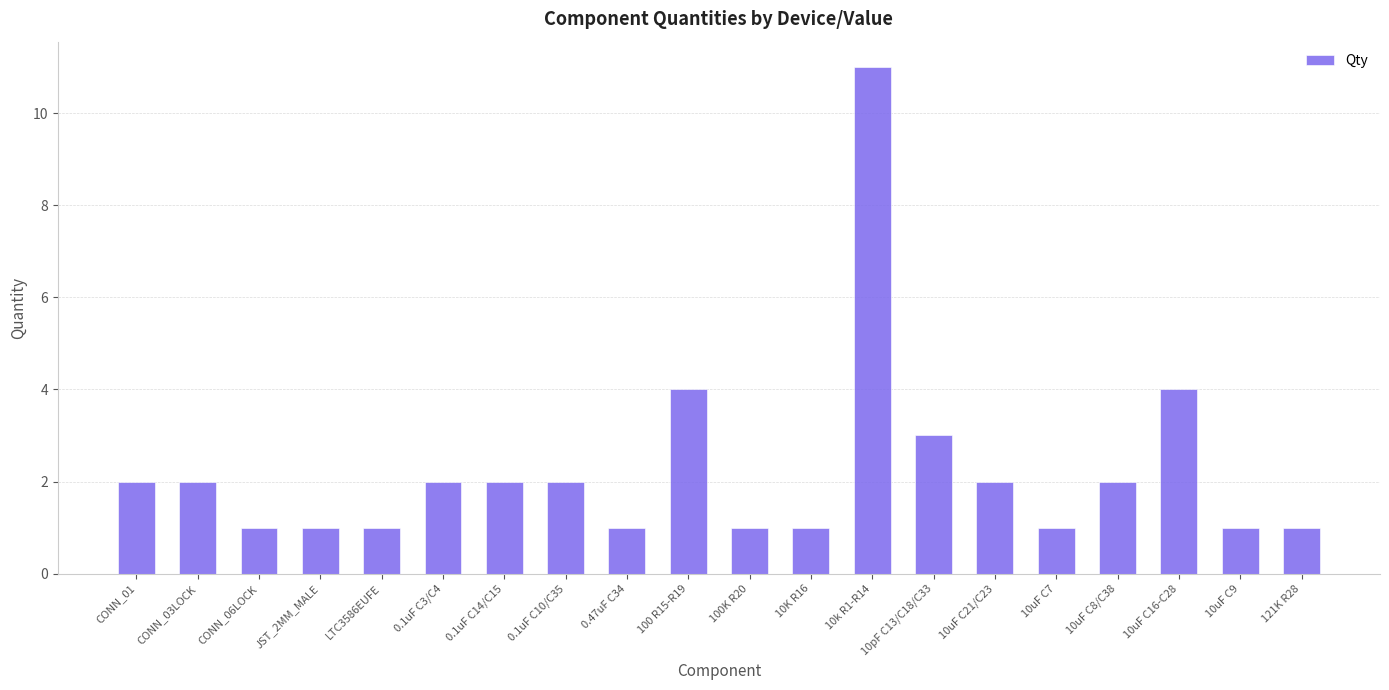

What is the value of the 17th bar from the left?

2